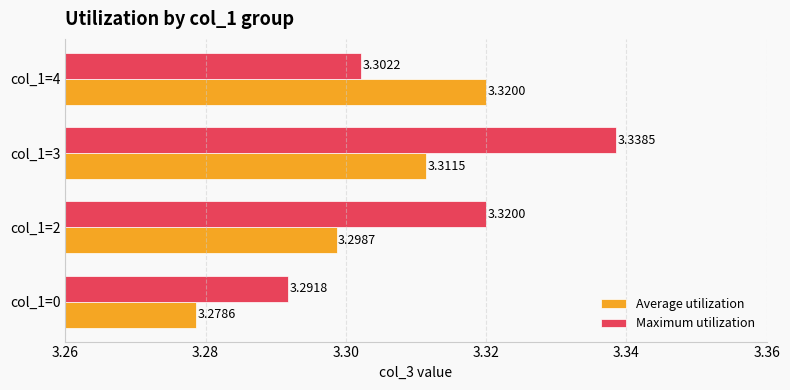

At which category is the sum across all series the highest?

col_1=3